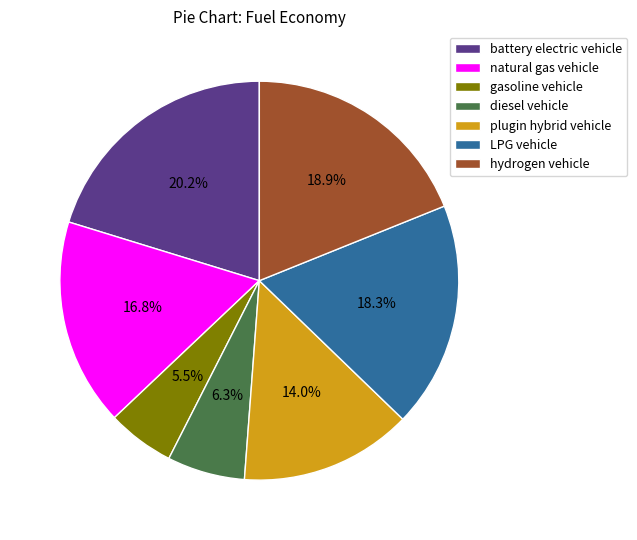

What percentage is the diesel vehicle slice, to the nearest percent?

6%